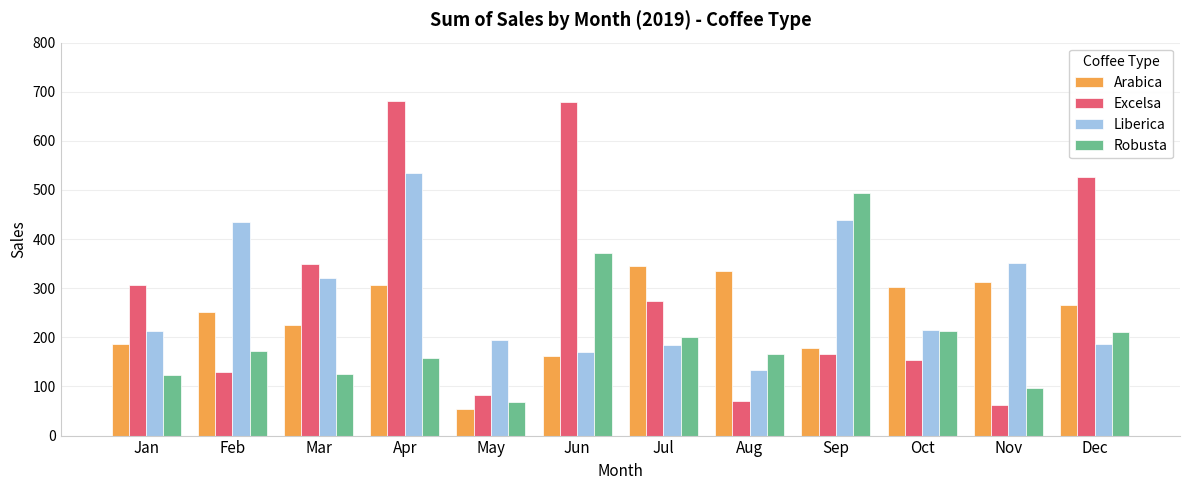

Rank the series by their maximum value, from lowest to highest.

Arabica, Robusta, Liberica, Excelsa